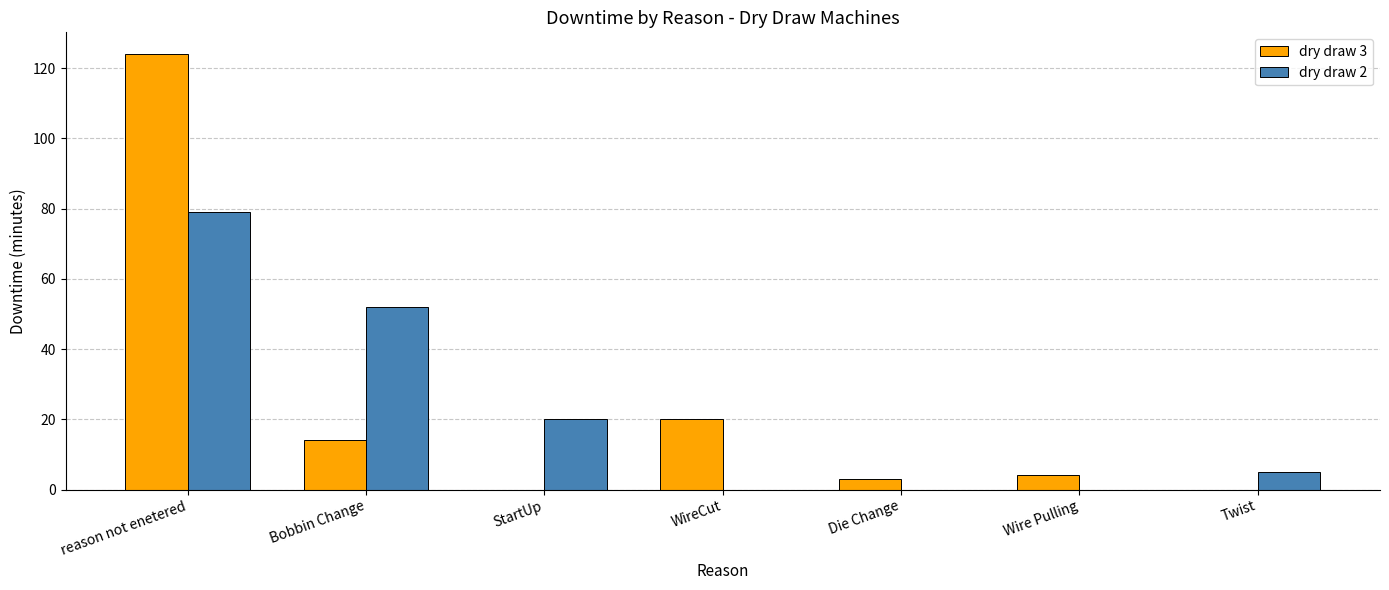

Which series changed the most between StartUp and Wire Pulling?

dry draw 2